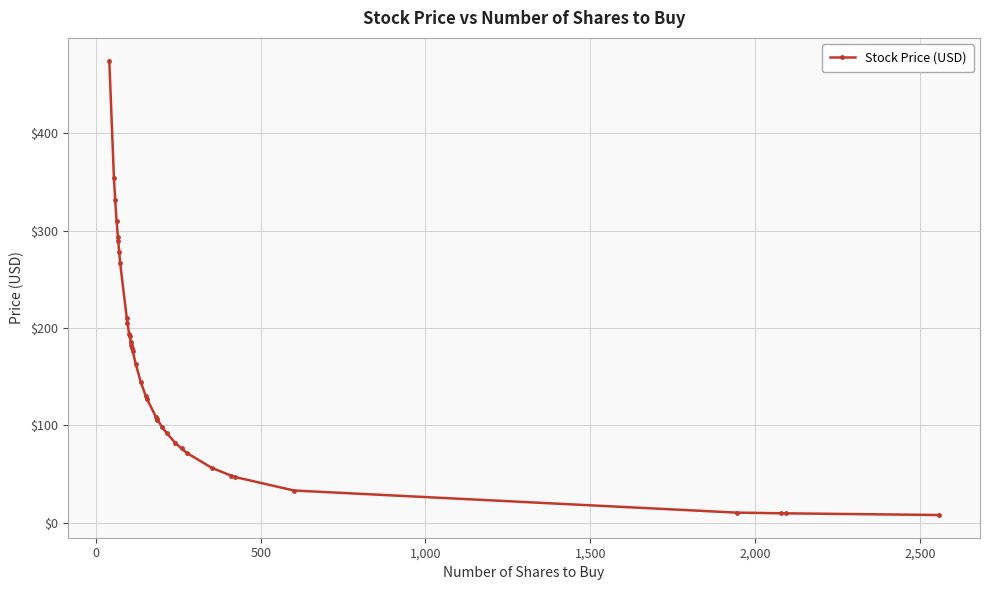

What is the difference between the maximum and minimum values?

467.1